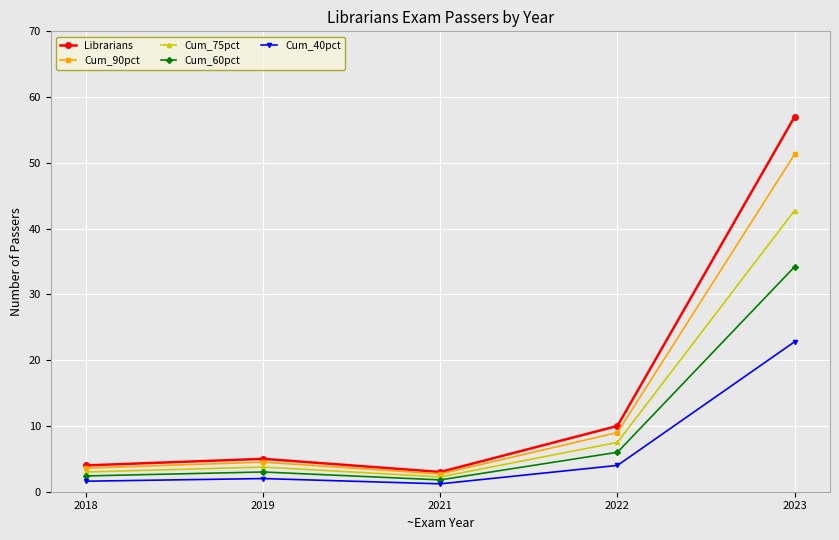

How many values in the Cum_90pct series exceed 4?

3